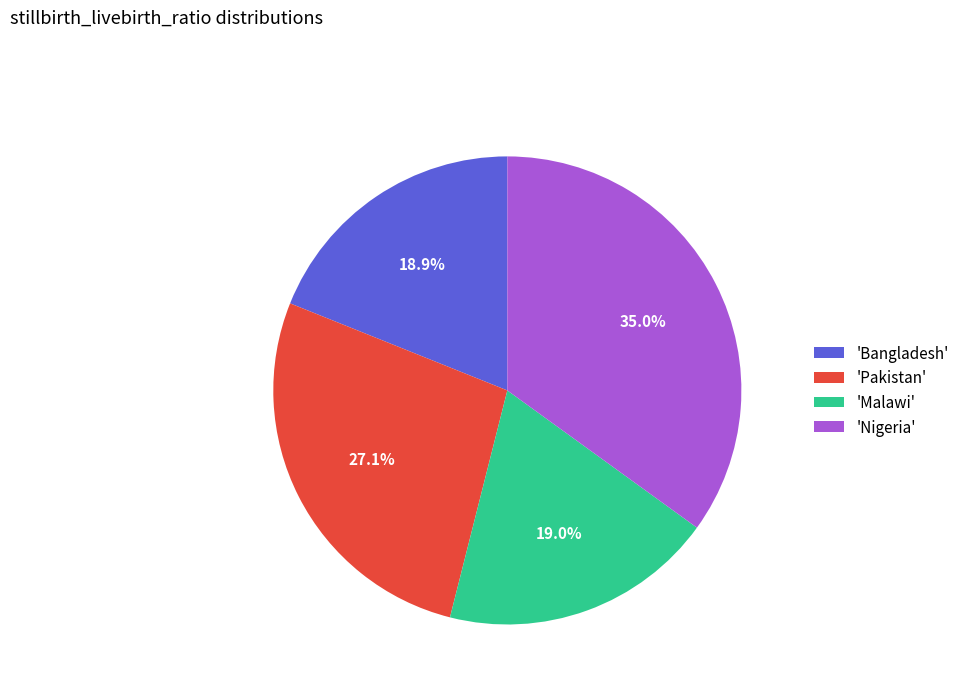

Between 'Pakistan' and 'Nigeria', which is larger?

'Nigeria'